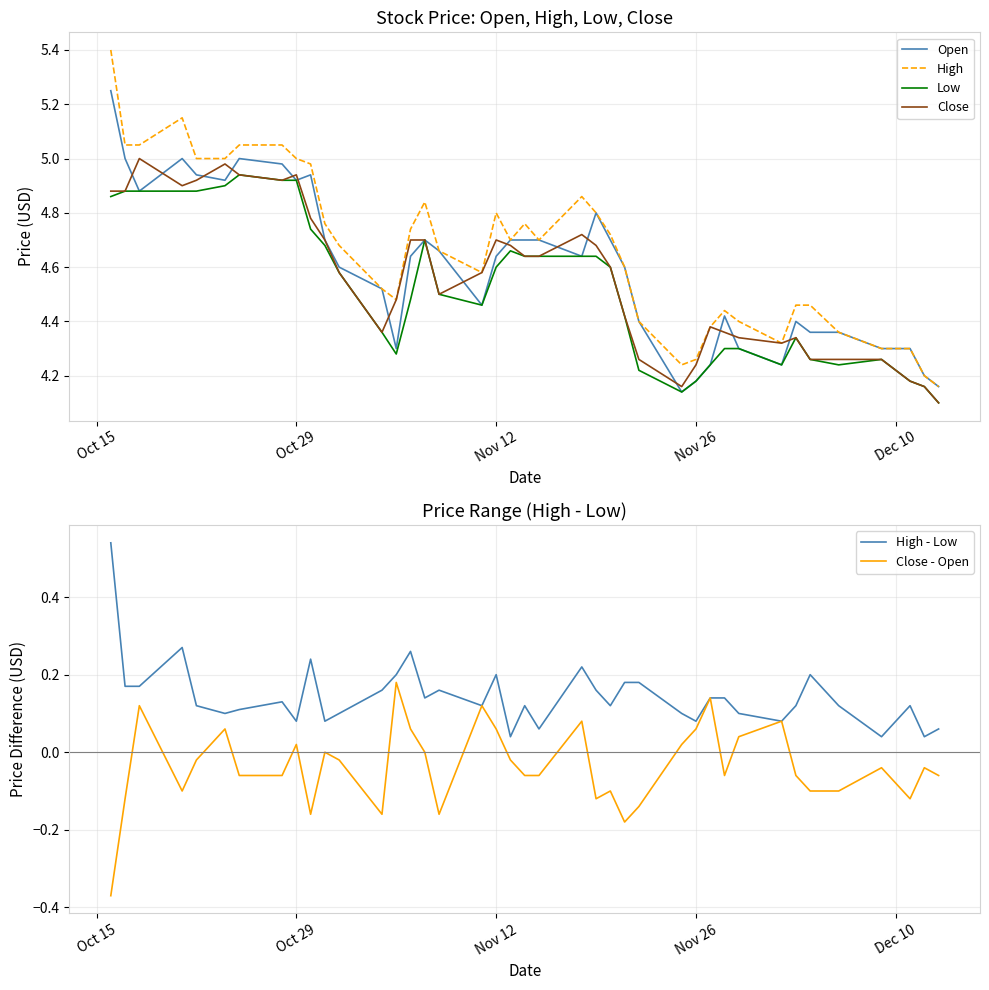

In Close - Open, how many points are lower than both neighbors (excluding endpoints)?

9